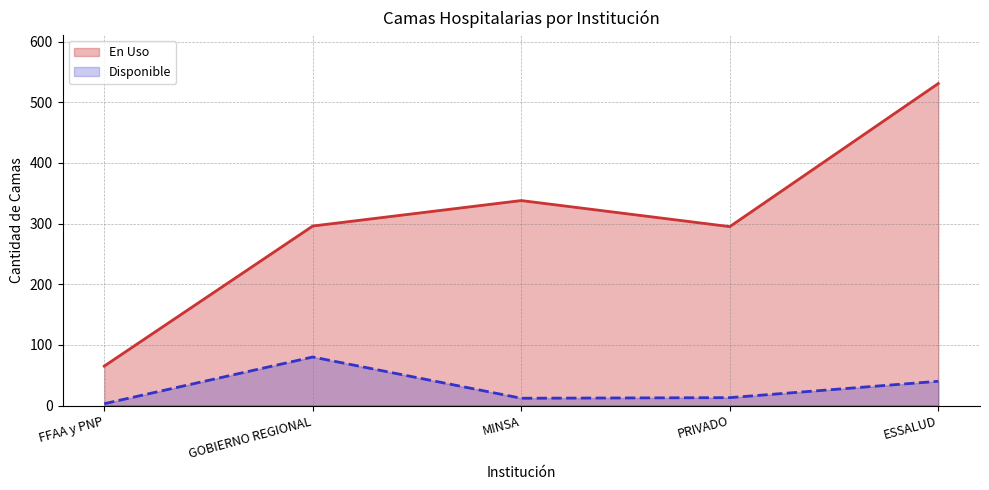

True or false: Disponible has a value of 40 at ESSALUD.

True